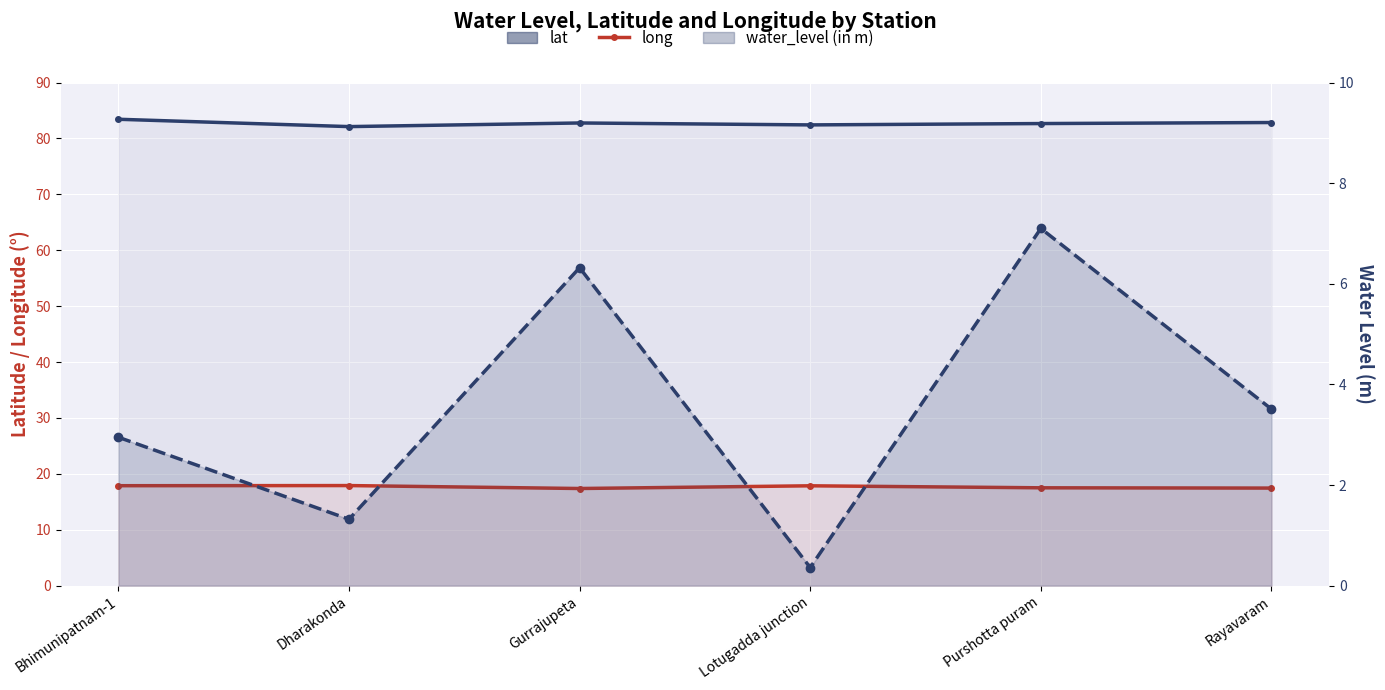

True or false: long and water_level (in m) cross at least once.

False